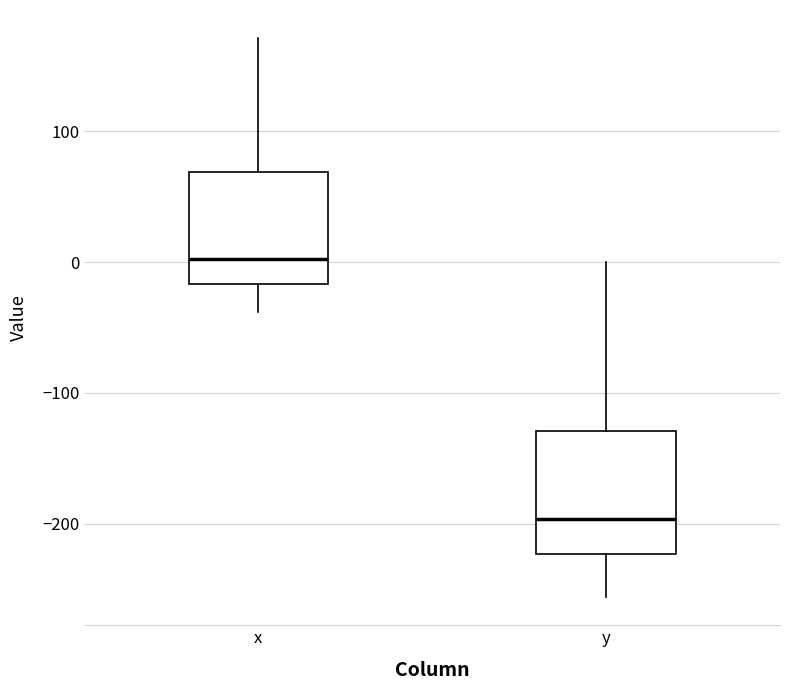

Reading left to right, transcribe this box plot: for each box, give where its median line is, the range the box spans, and where its two whiskers end, as read against the y-axis. The values are not printed on the chart, so give them approximately, as read against the axis.

x: median 0, box -20 to 70, whiskers -40 to 170
y: median -200, box -220 to -130, whiskers -260 to 0